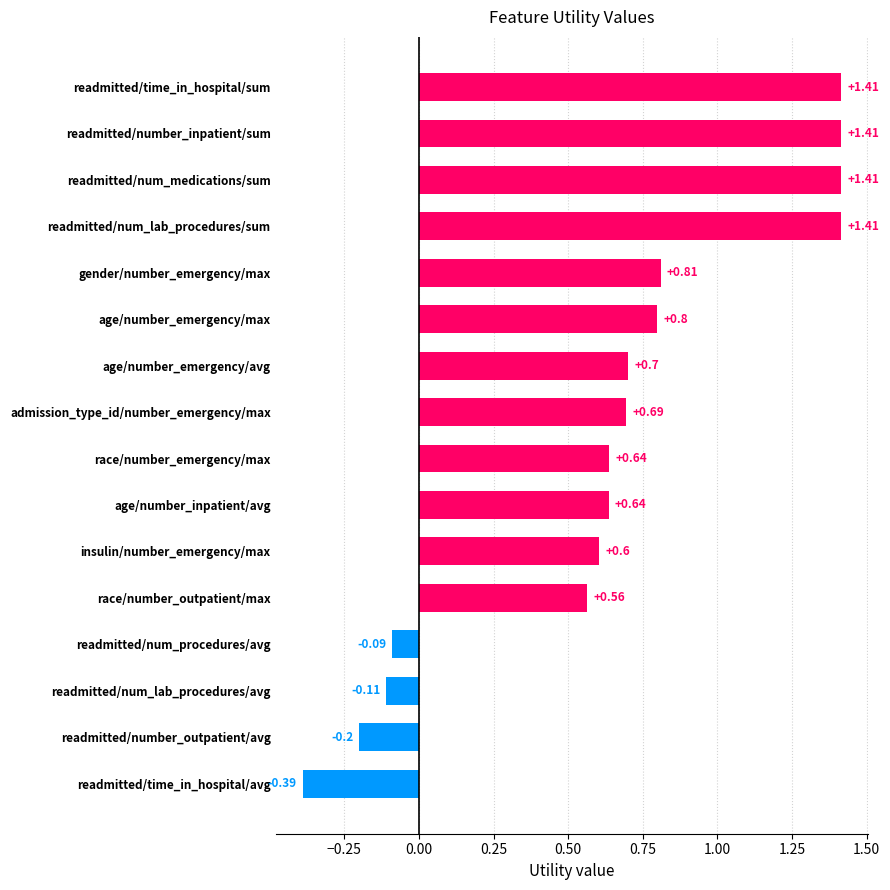

Between readmitted/num_lab_procedures/sum and readmitted/num_procedures/avg, which is larger?

readmitted/num_lab_procedures/sum